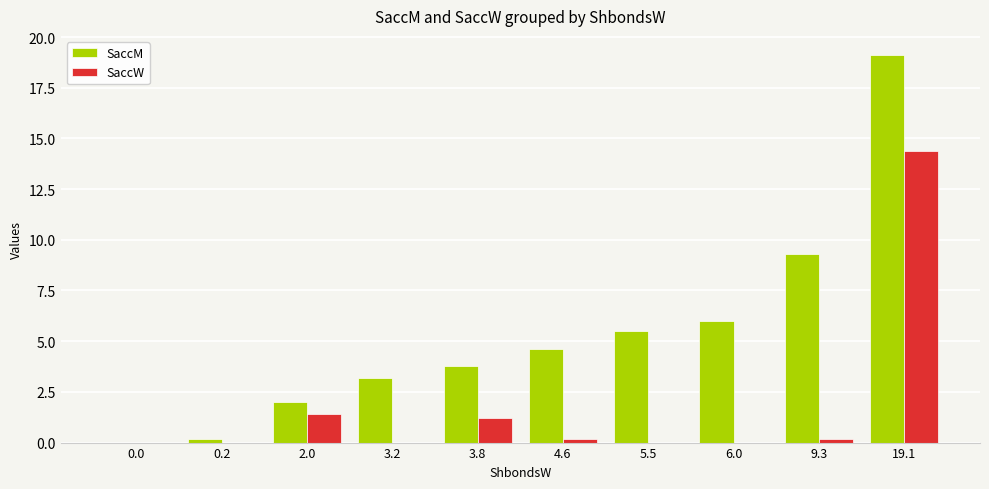

Reading right to left, transcribe all the data shown in this chart.

SaccM: 19.1	9.3	6.0	5.5	4.6	3.8	3.2	2.0	0.2	0.0
SaccW: 14.4	0.2	0.0	0.0	0.2	1.2	0.0	1.4	0.0	0.0